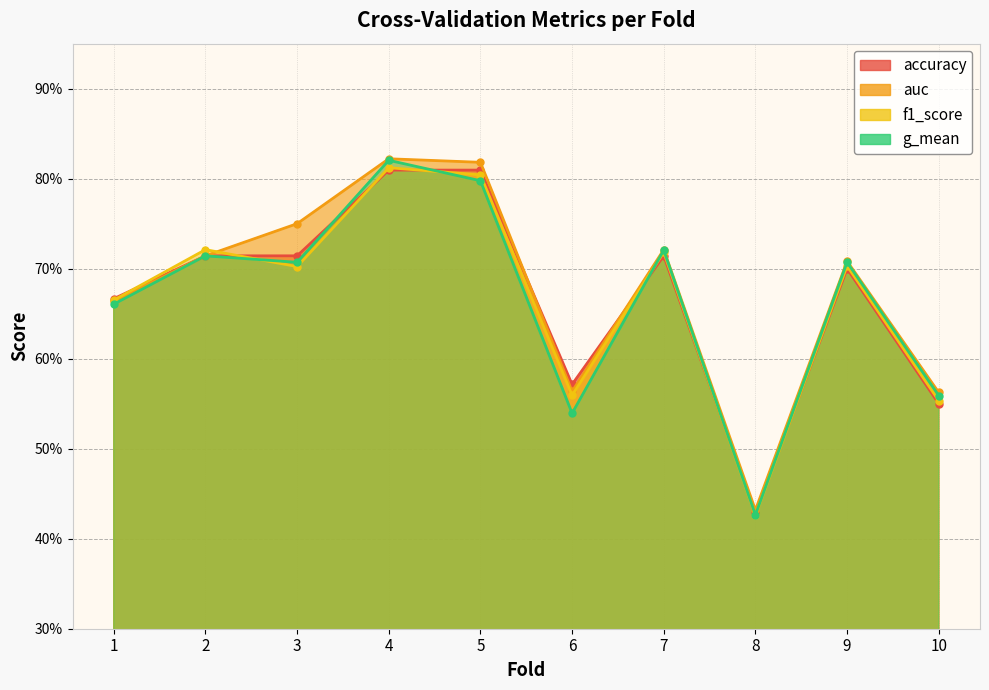

How many accuracy values are between 0 and 1?

10